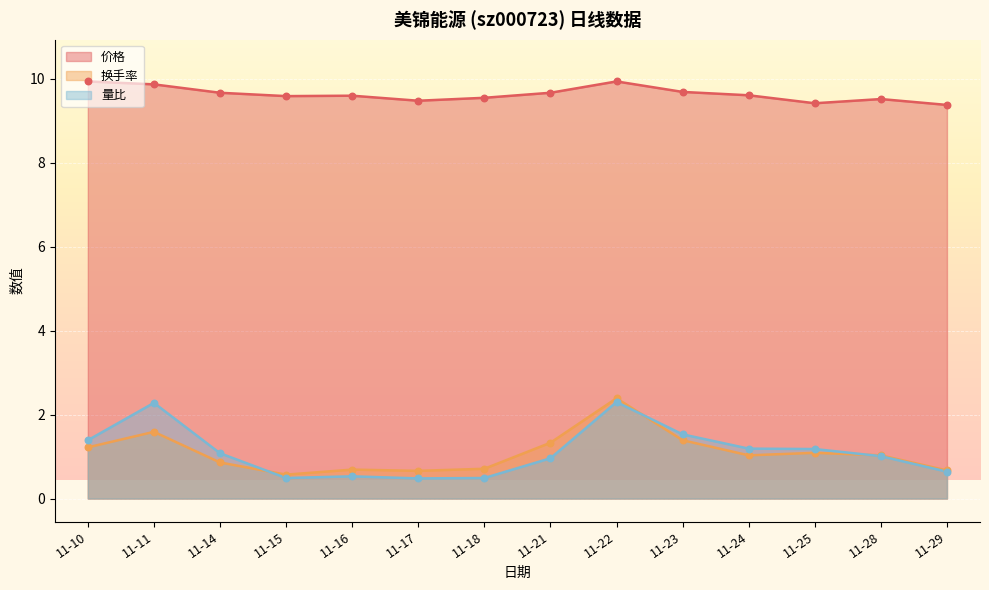

Which series contains the highest Y value?

价格